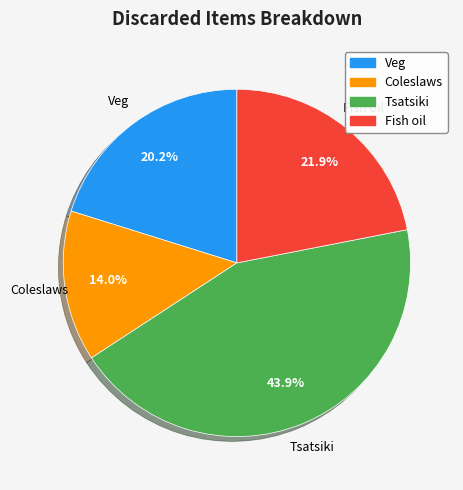

To the nearest percent, what percentage of the pie is Tsatsiki?

44%